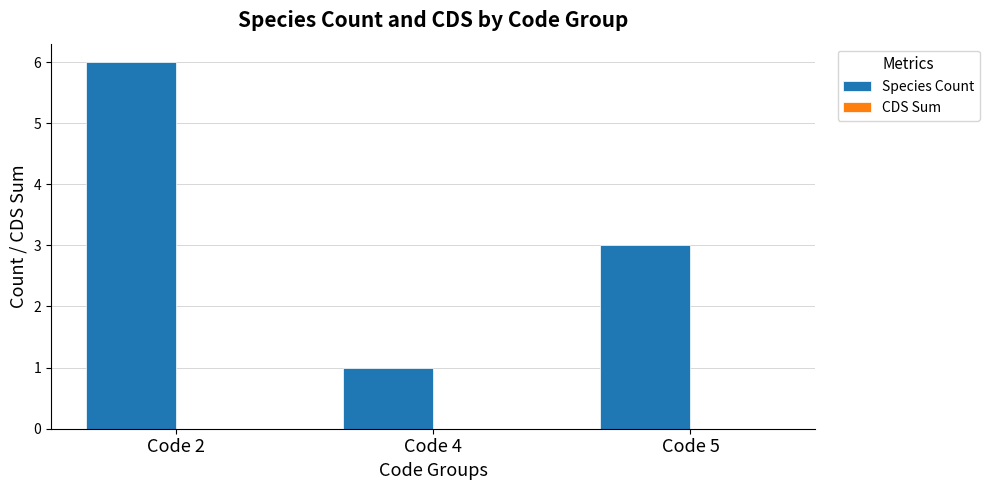

What is the change in value from Code 2 to Code 5?

-3